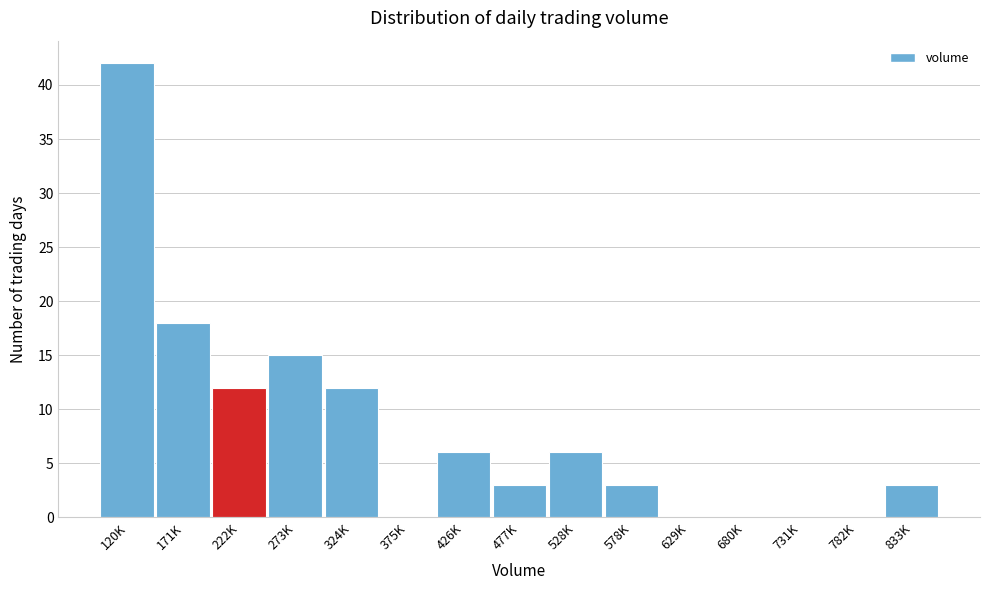

Reading right to left, transcribe all the data shown in this chart.

833K=3	782K=0	731K=0	680K=0	629K=0	578K=3	528K=6	477K=3	426K=6	375K=0	324K=12	273K=15	222K=12	171K=18	120K=42